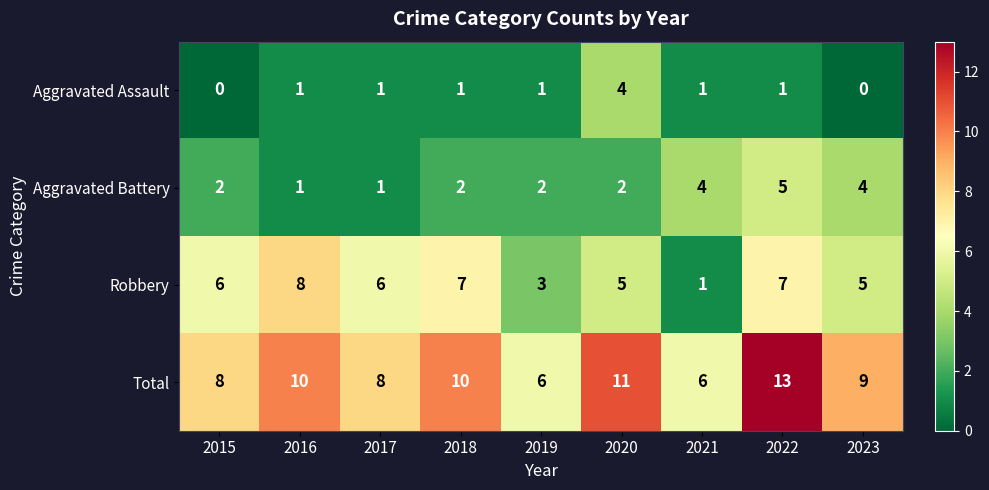

What is the difference between the highest and lowest values at 2015?

8